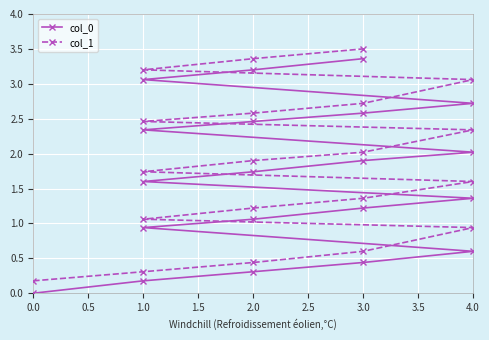

Reading right to left, what are all the values shown in this chart?

col_0: 3.4	3.2	3.1	2.7	2.6	2.5	2.3	2.0	1.9	1.7	1.6	1.4	1.2	1.1	0.9	0.6	0.4	0.3	0.2	0.0
col_1: 3.5	3.4	3.2	3.1	2.7	2.6	2.5	2.3	2.0	1.9	1.7	1.6	1.4	1.2	1.1	0.9	0.6	0.4	0.3	0.2